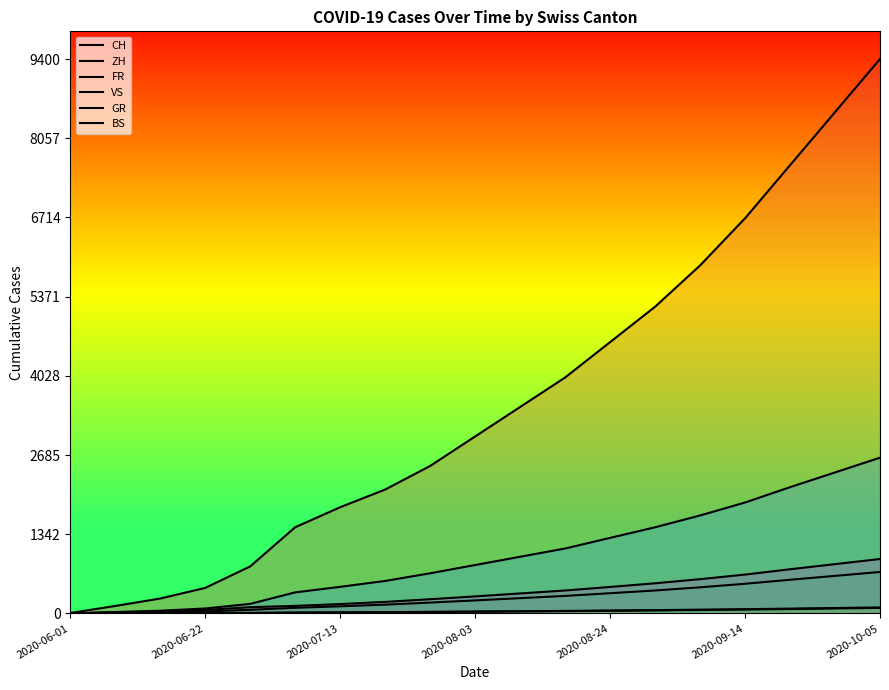

The FR series shows 35 at 2020-07-13. True or false?

False